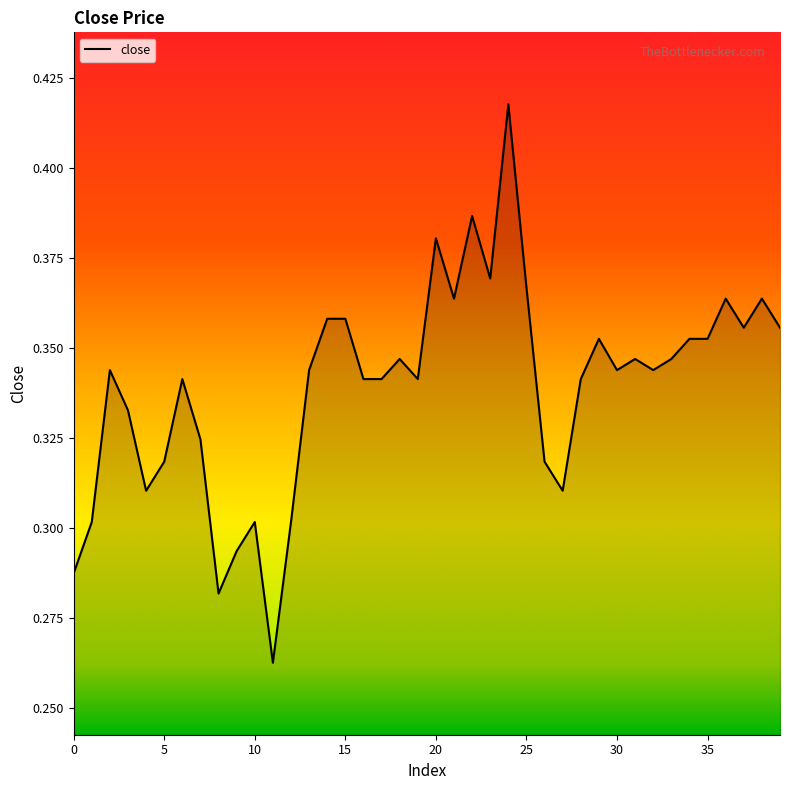

How many points are lower than both their immediate neighbors (excluding endpoints)?

10